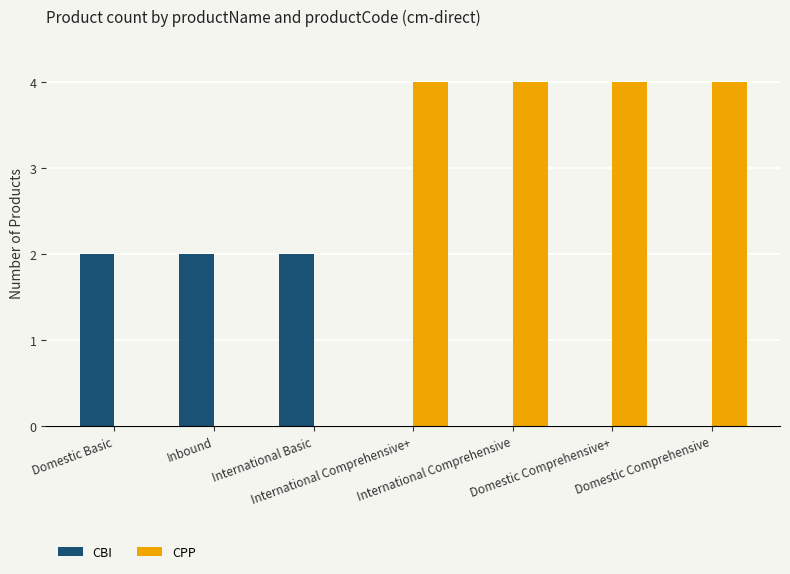

Which series has the largest total across all categories?

CPP